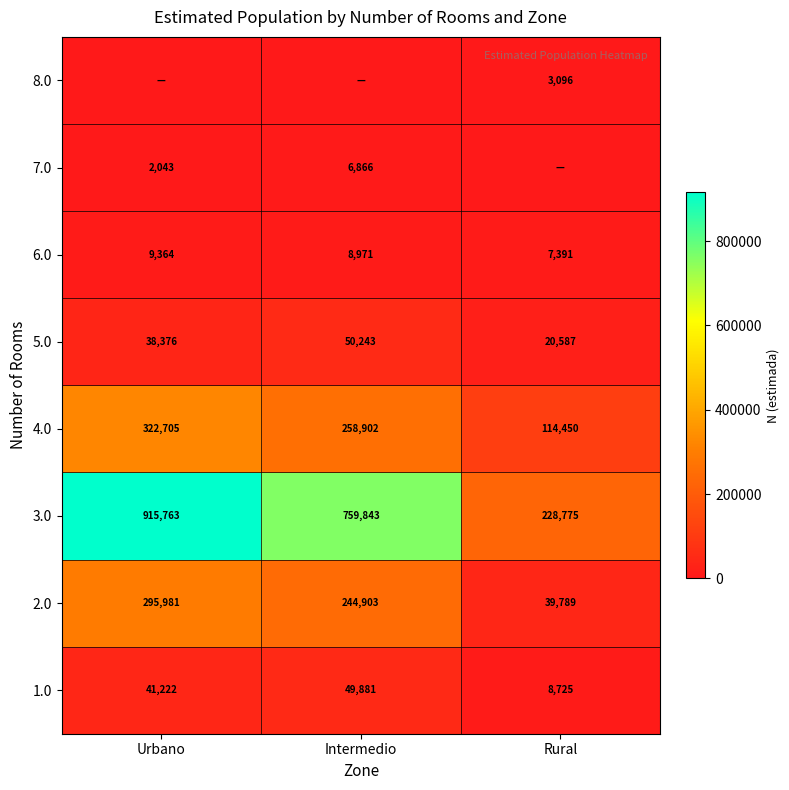

What is the average value of the 4.0 series?

232019